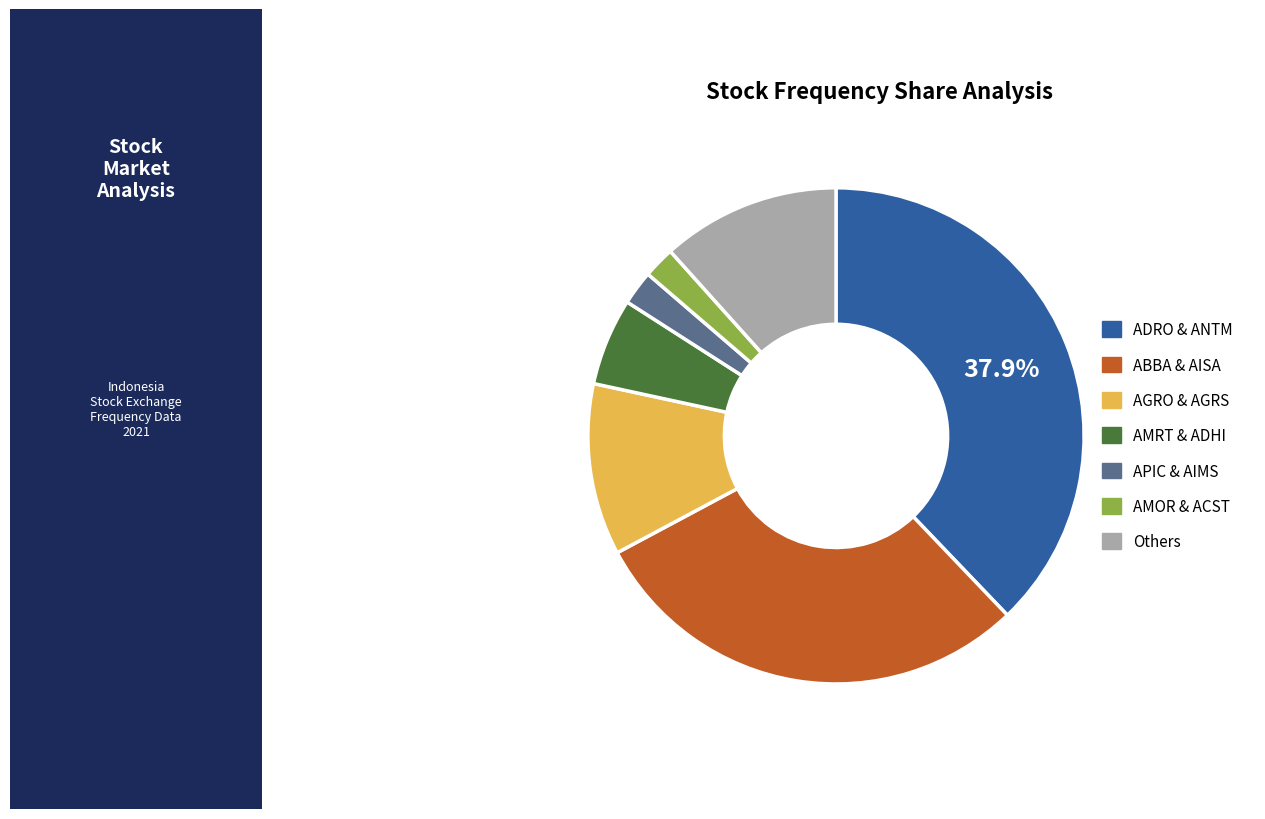

Which slice is the largest?

ADRO & ANTM